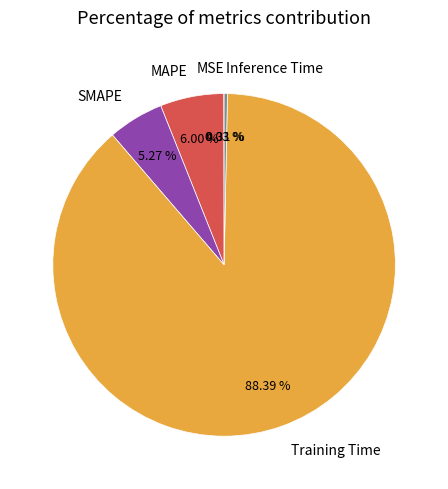

To the nearest percent, what is the average slice percentage?

20%